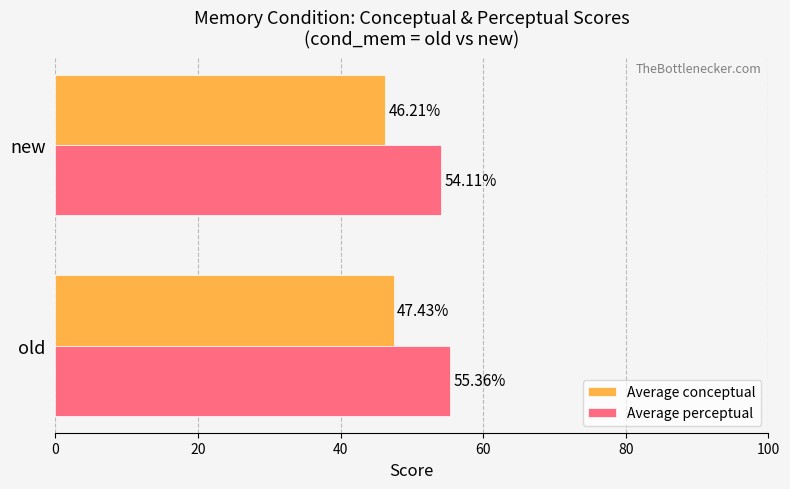

At which label is Average conceptual closest to 46?

new